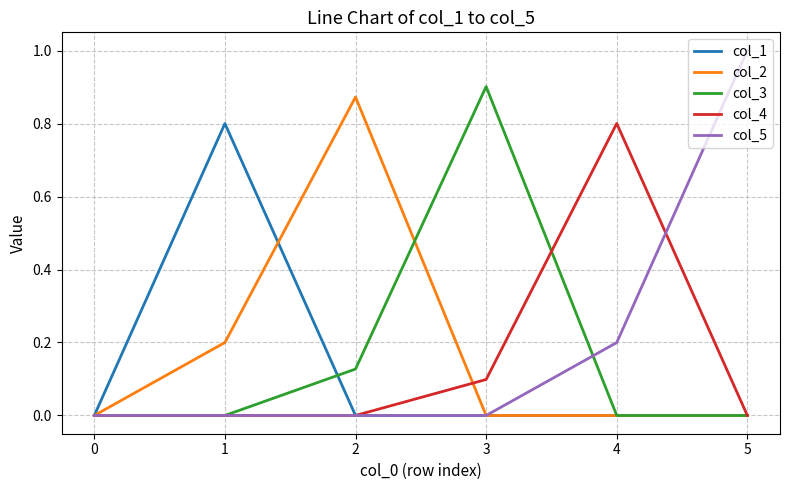

Which series has the widest spread of values?

col_5